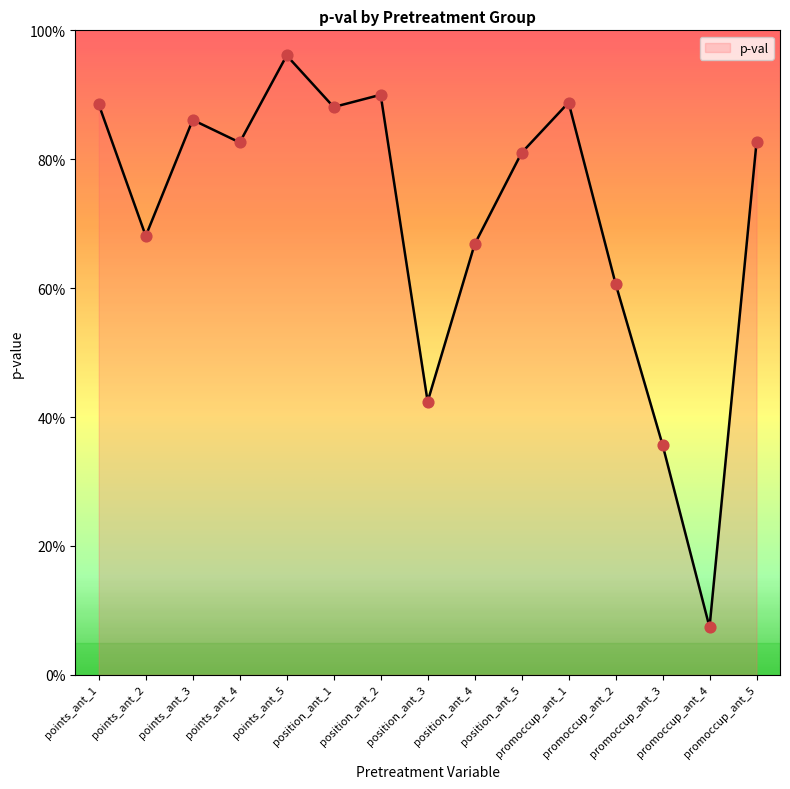

What is the change in value from points_ant_5 to promoccup_ant_2?

-0.4